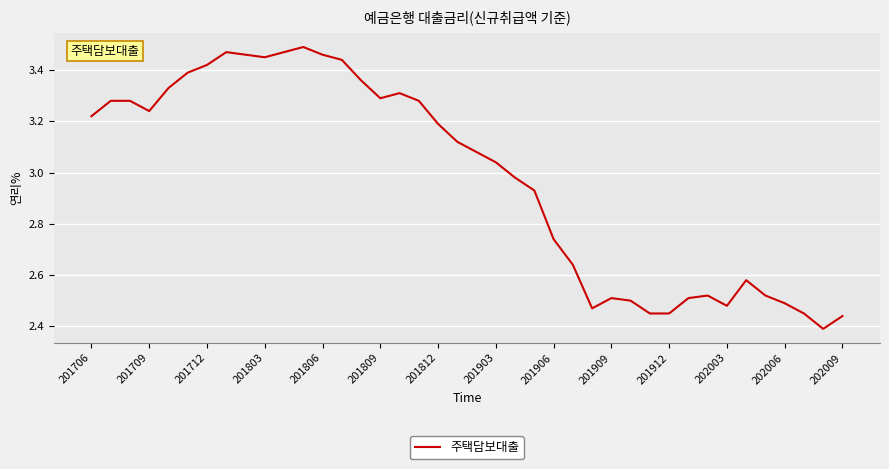

Does the chart display data point markers on the line(s)?

No